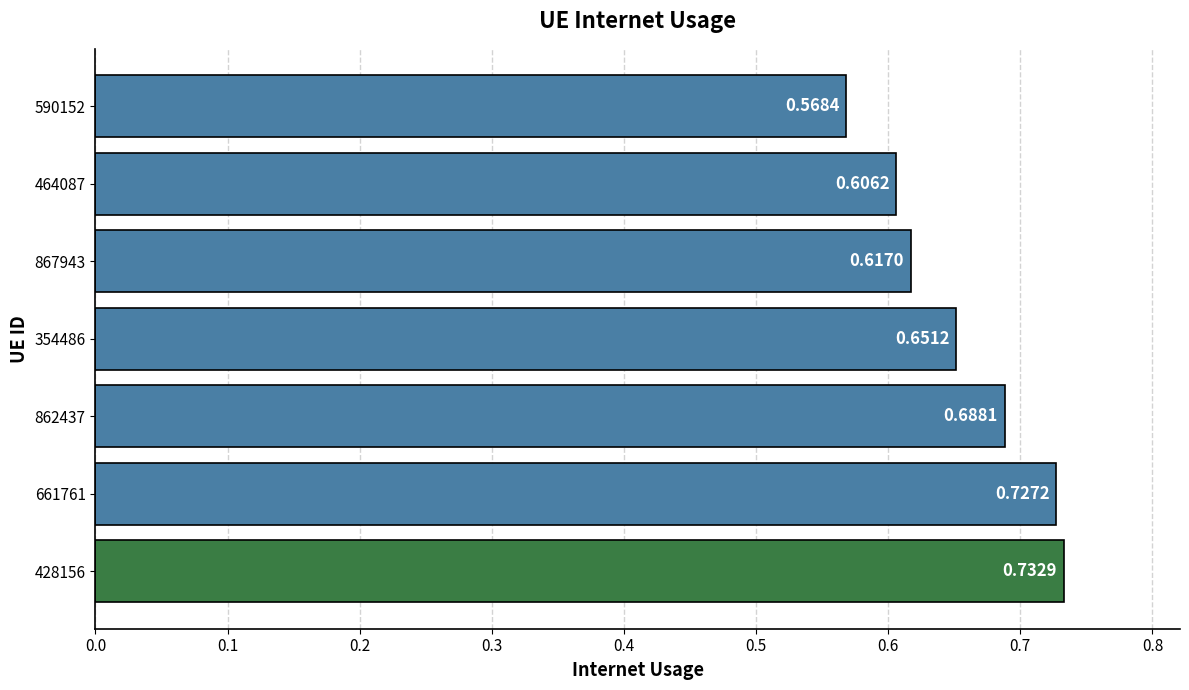

List the labels in order of value, smallest first.

590152, 464087, 867943, 354486, 862437, 661761, 428156